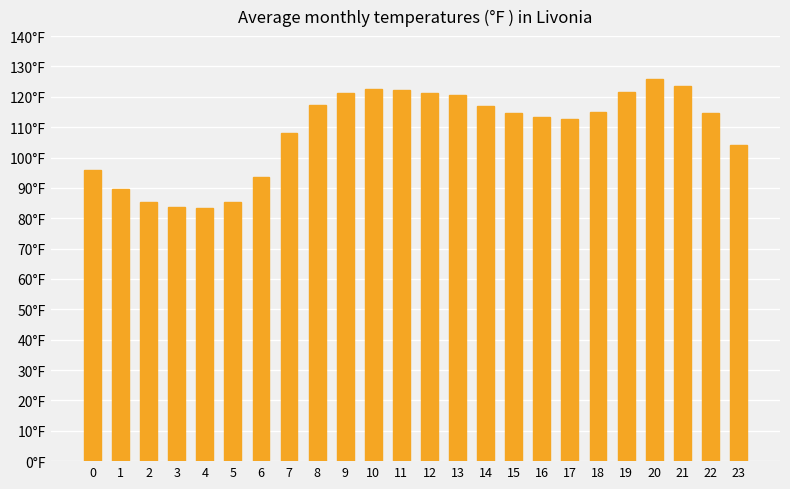

Reading right to left, list all the values displayed in this chart.

23=104.3	22=114.8	21=123.6	20=125.9	19=121.7	18=114.9	17=112.8	16=113.2	15=114.6	14=117.0	13=120.7	12=121.3	11=122.4	10=122.7	9=121.2	8=117.2	7=107.9	6=93.7	5=85.4	4=83.4	3=83.7	2=85.4	1=89.5	0=95.8